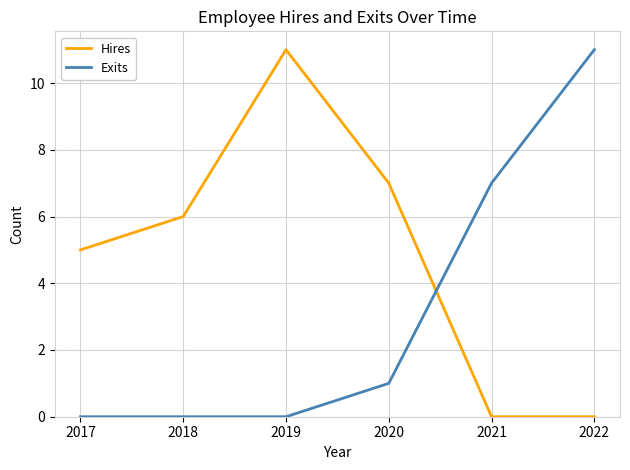

At 2022, list the series in order from smallest to largest.

Hires, Exits